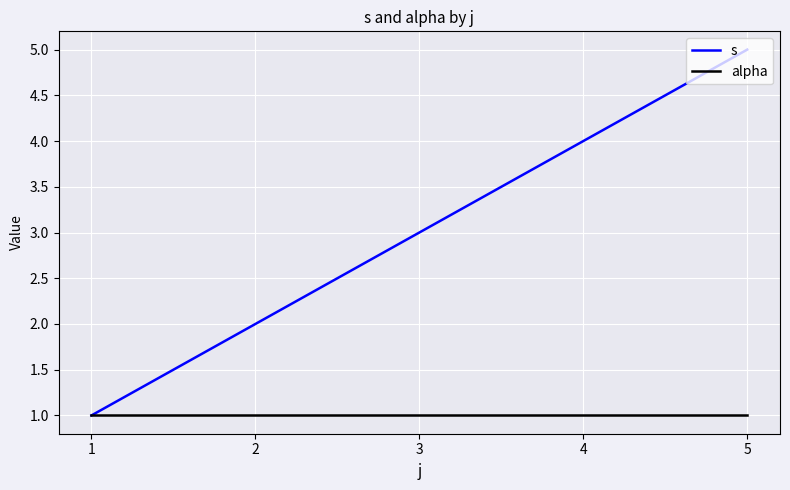

Reading right to left, list all the values displayed in this chart.

s: 5=5	4=4	3=3	2=2	1=1
alpha: 5=1	4=1	3=1	2=1	1=1